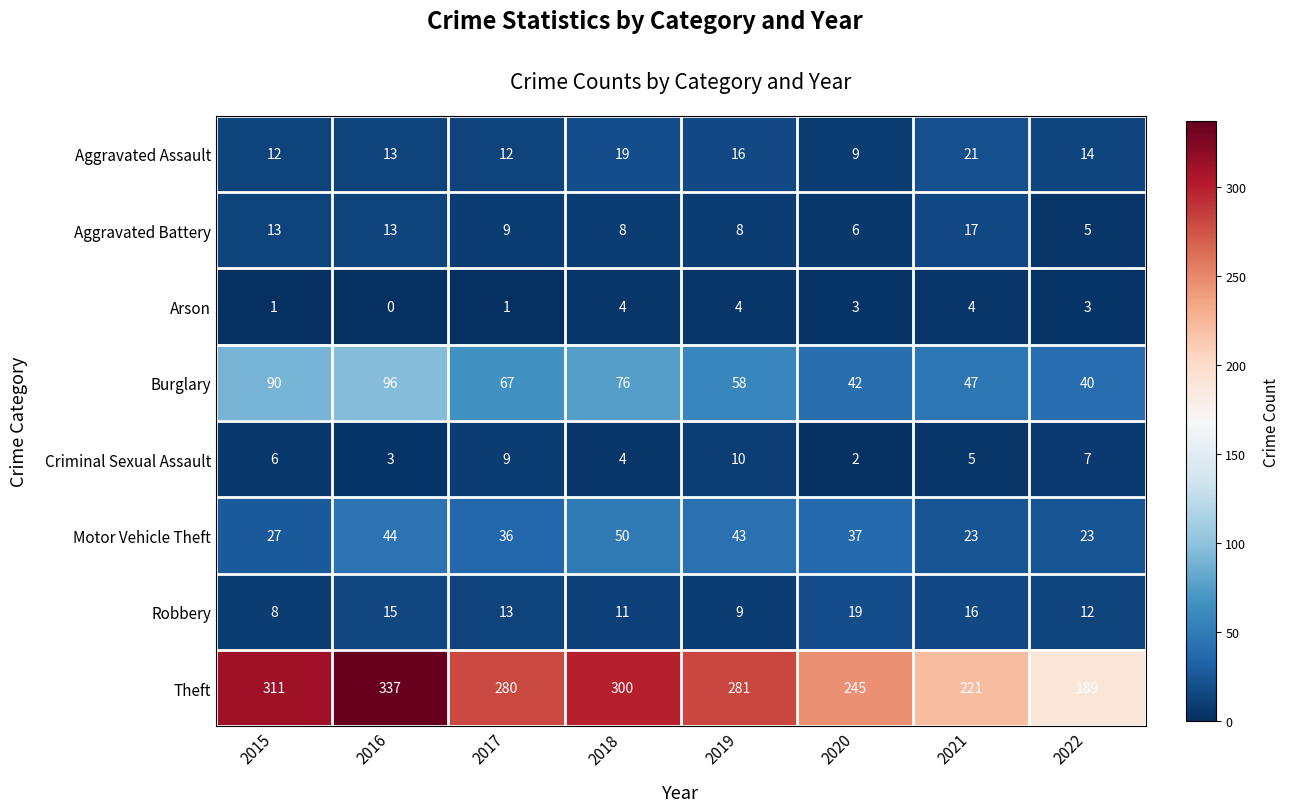

At which label does Criminal Sexual Assault reach its minimum?

2020